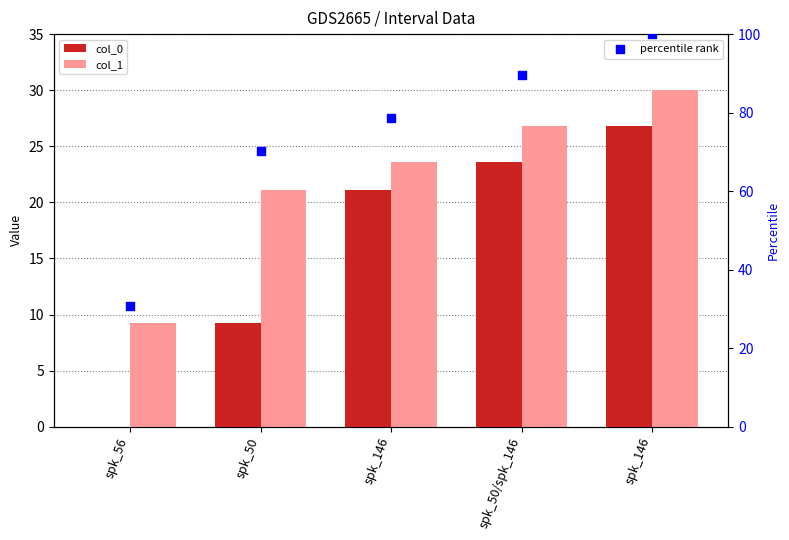

Is the value of col_0 at spk_146 greater than the value of col_1 at spk_56?

Yes